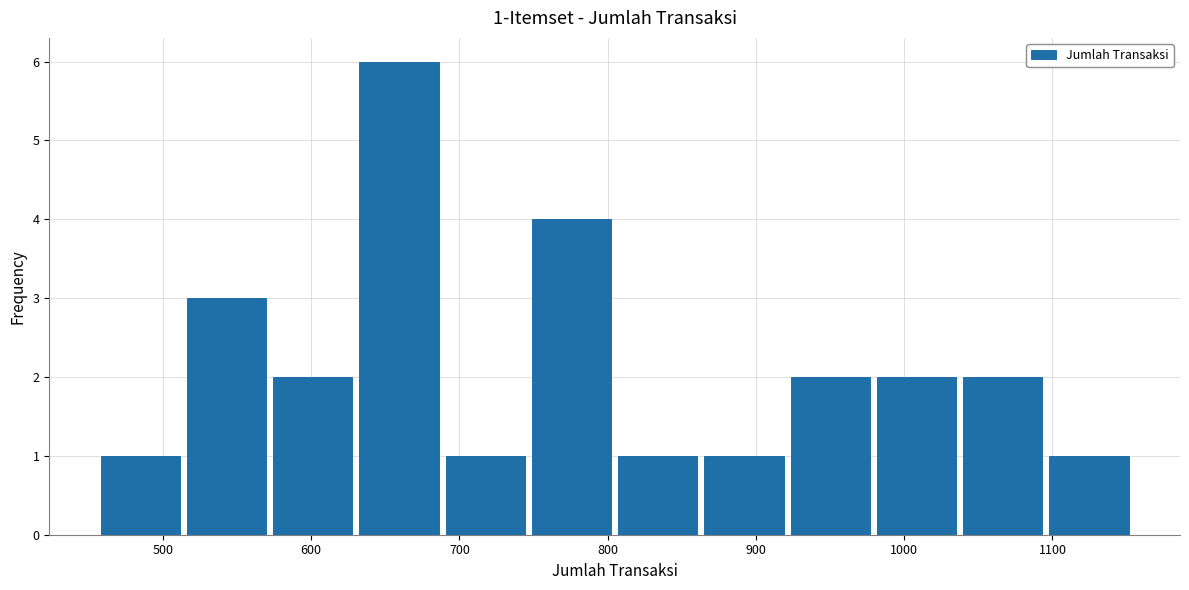

Which range on the x-axis has the tallest bar?

630 to 690